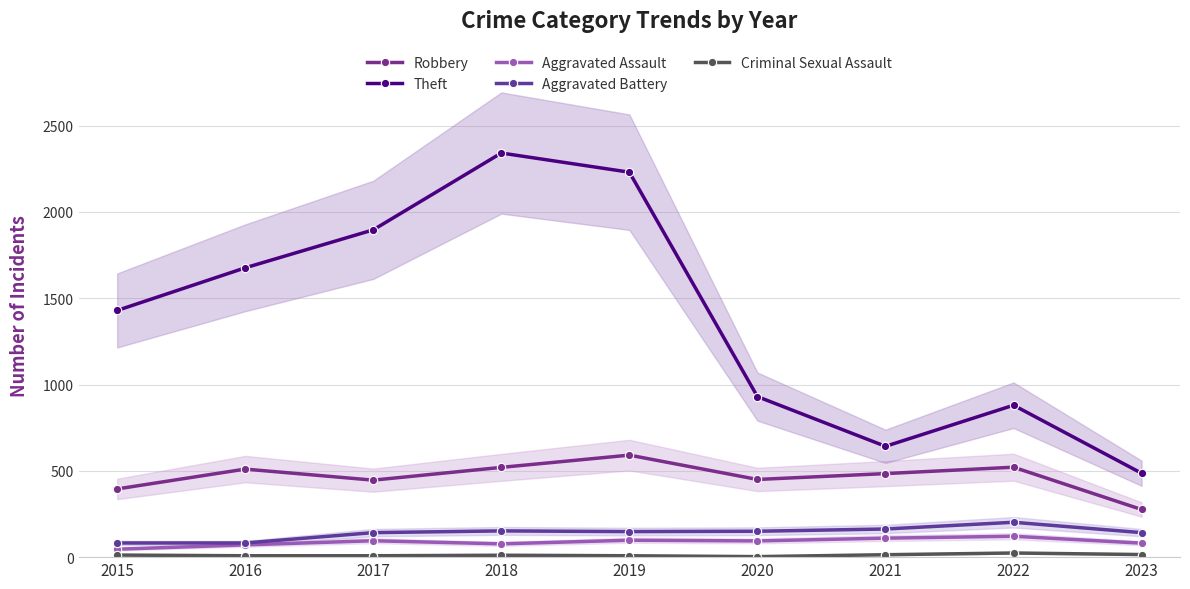

At how many categories does at least one series exceed 702?

7